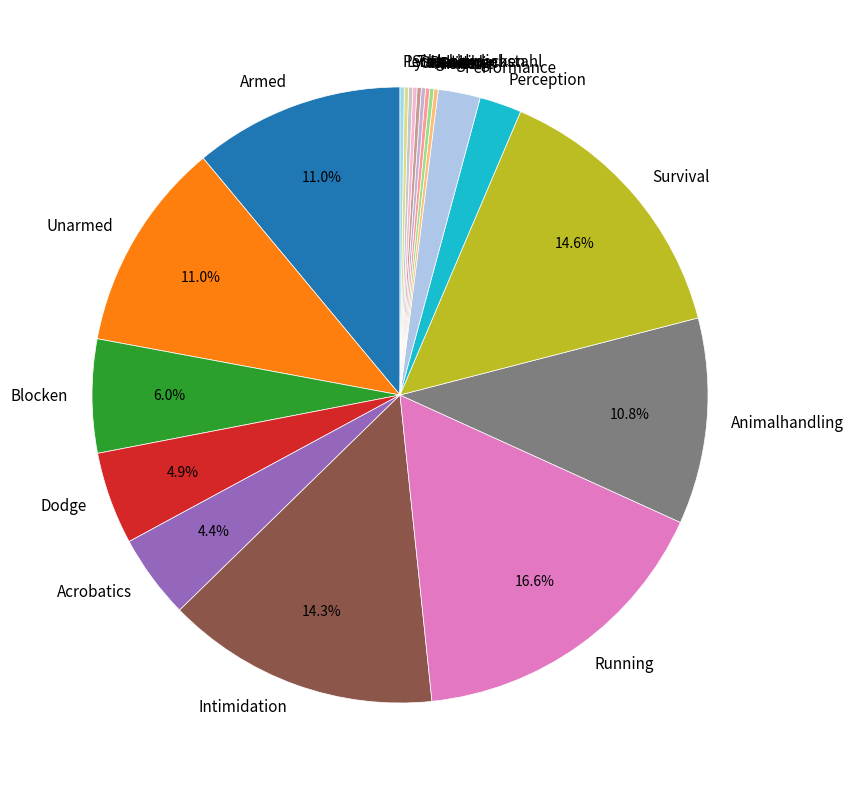

Combined, what portion of the pie is Unarmed and Dodge?

15.9%